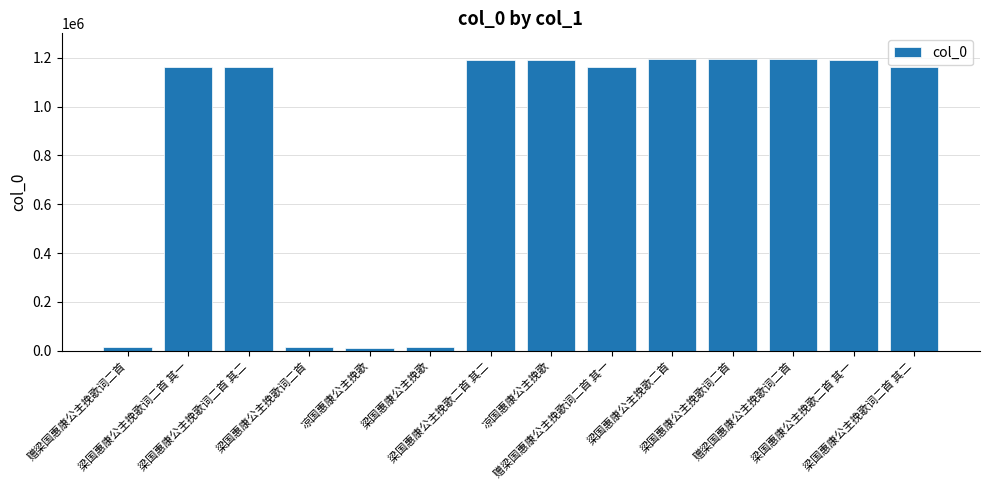

What is the difference between the second highest and second lowest values?

1180508